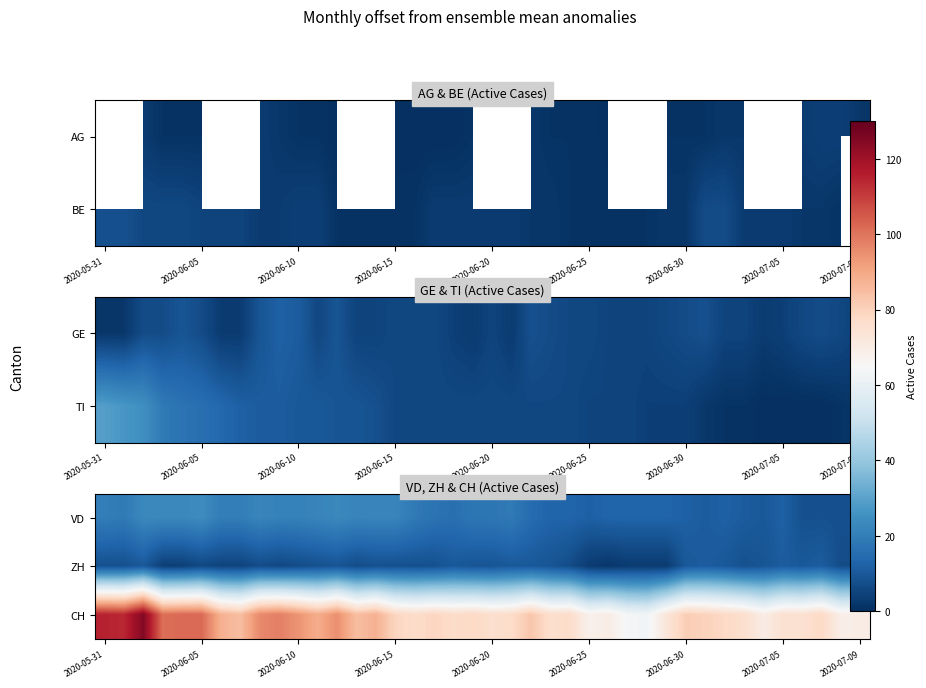

Which has a higher value, 24 or 33?

24